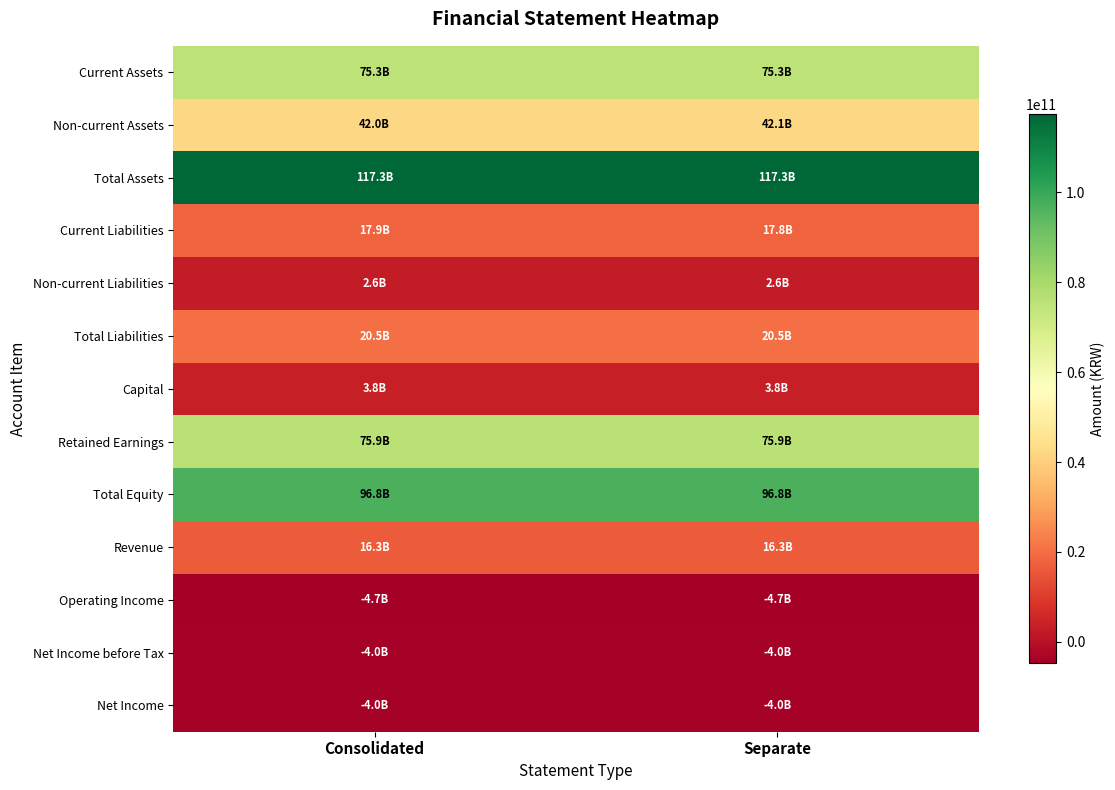

What is the maximum value shown in the chart?

117318960132